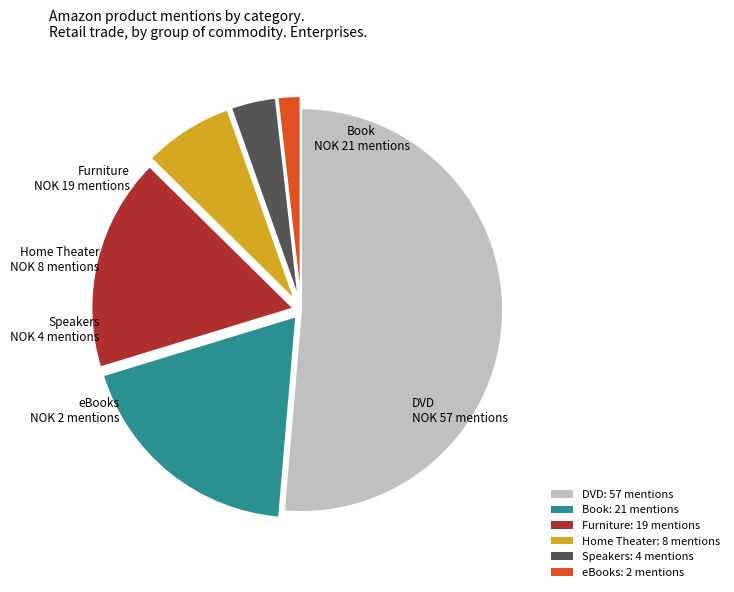

Is the sum of Furniture: 19 mentions and Speakers: 4 mentions greater than half?

No